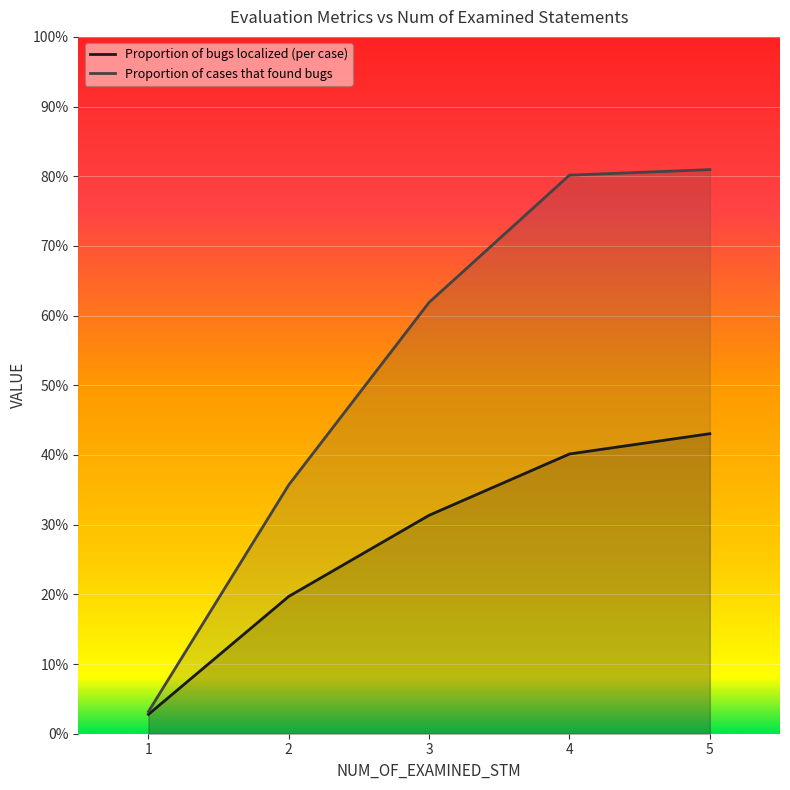

At which category is the sum across all series the highest?

5